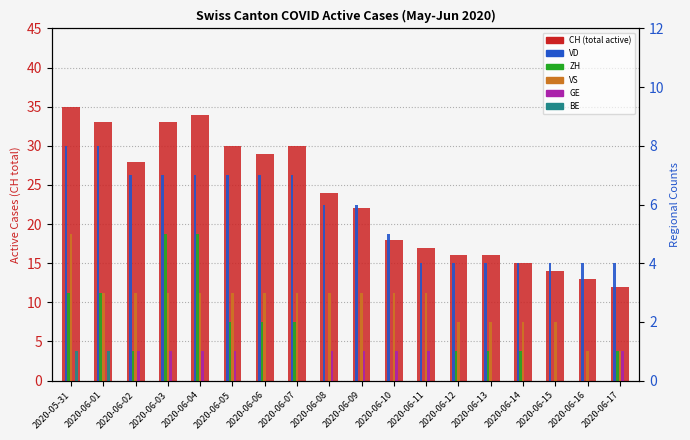

Is the value of BE at 2020-06-12 greater than the value of VD at 2020-06-17?

No